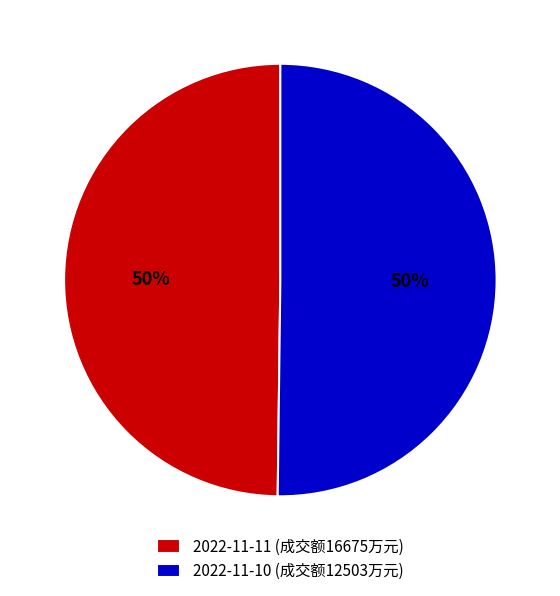

How many segments does this pie chart have?

2